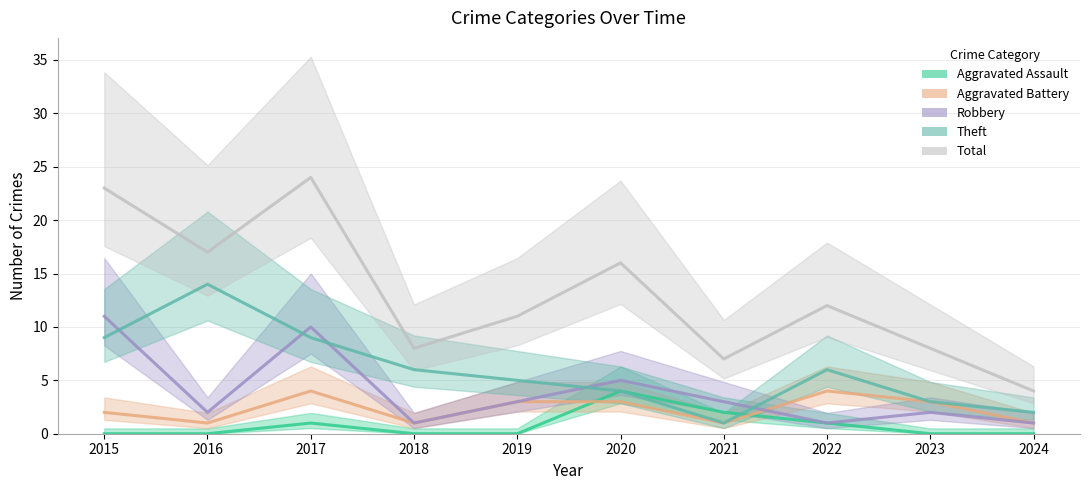

Which series has the largest total across all categories?

Total